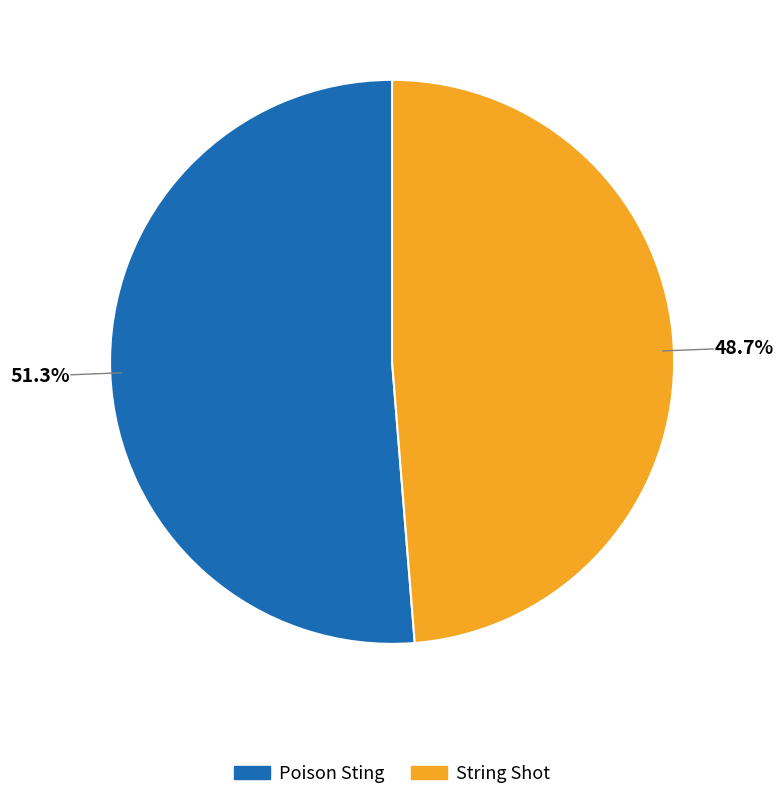

What portion of the pie excludes String Shot?

51.3%